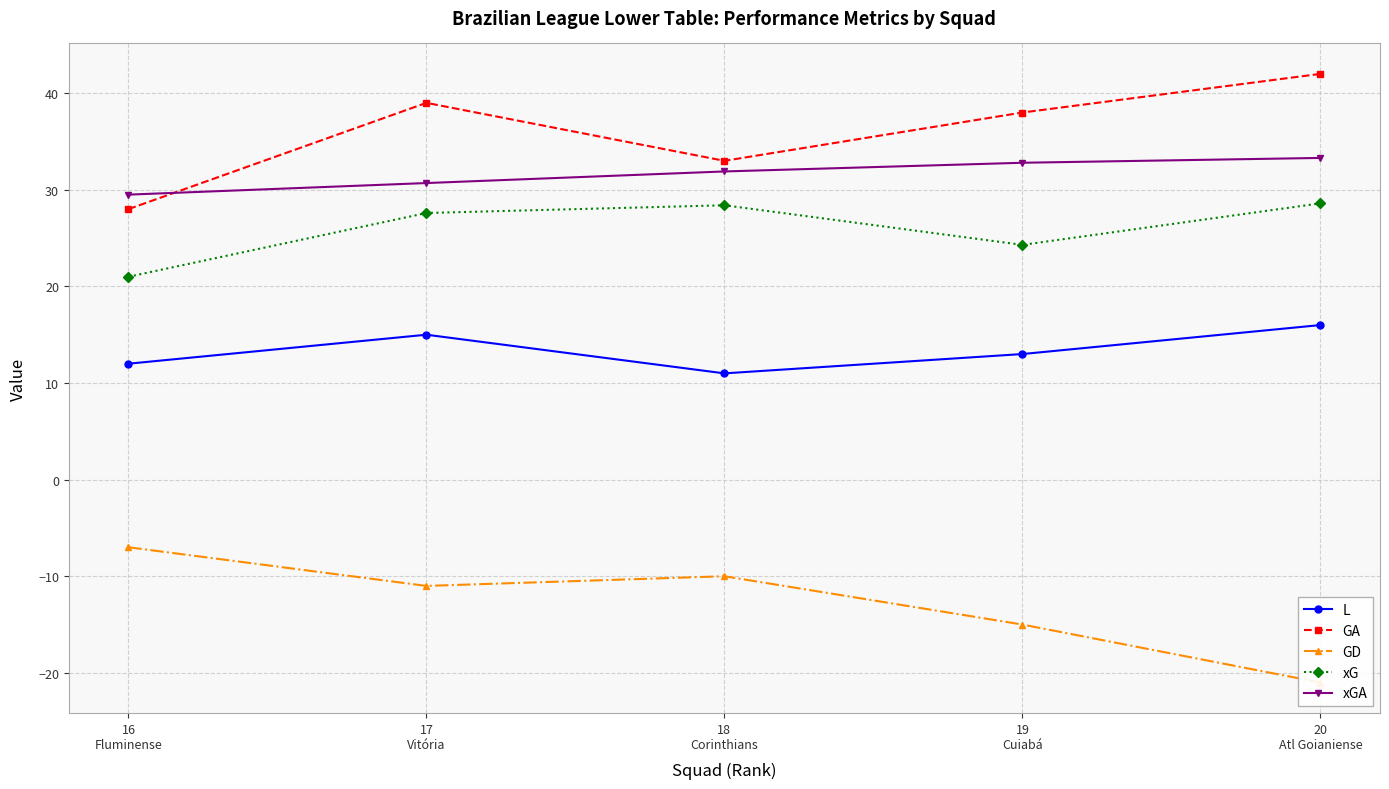

How many values in the GA series are below 38?

2